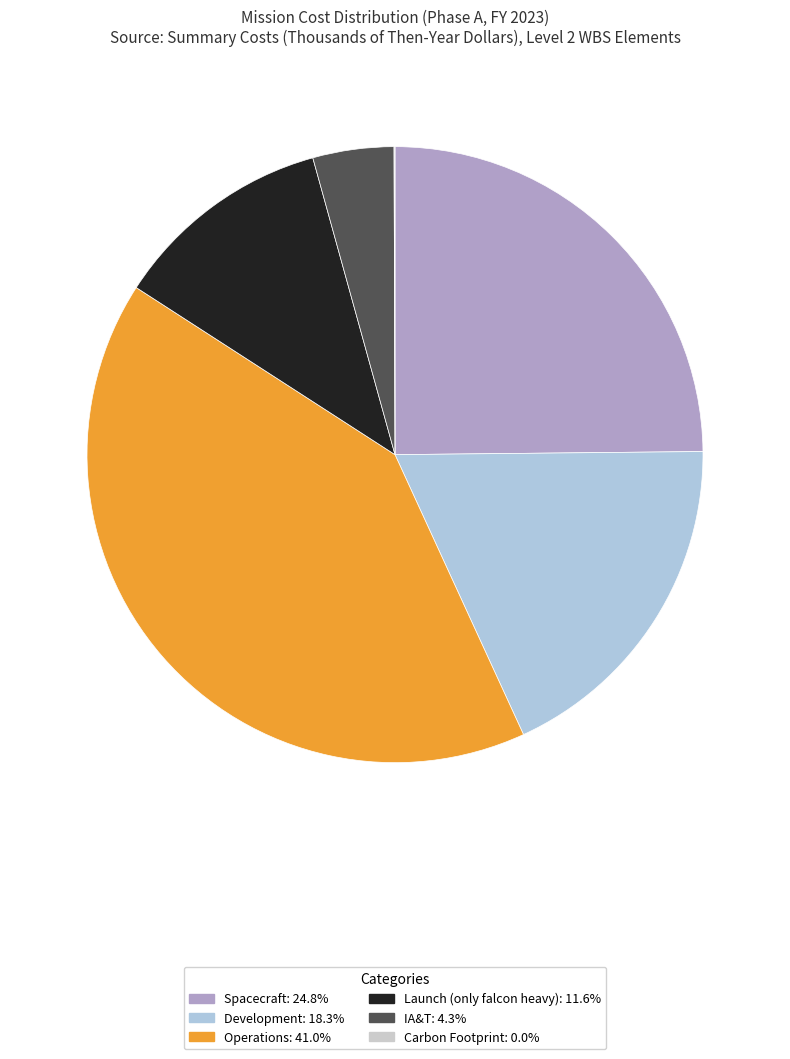

Rank the categories by value from highest to lowest.

Operations, Spacecraft, Development, Launch (only falcon heavy), IA&T, Carbon Footprint